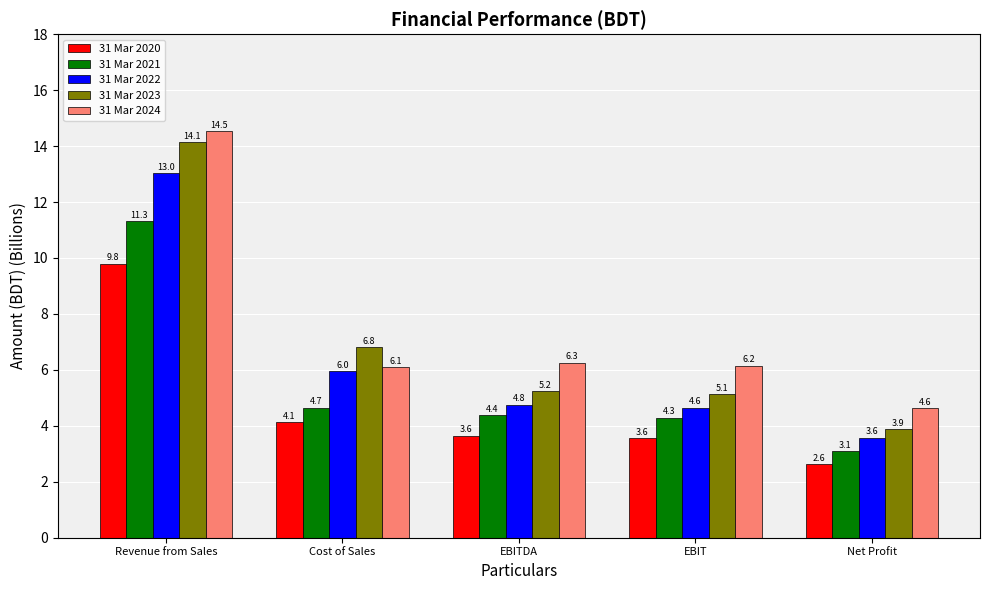

Where is 31 Mar 2022 nearest to the value 8?

Cost of Sales